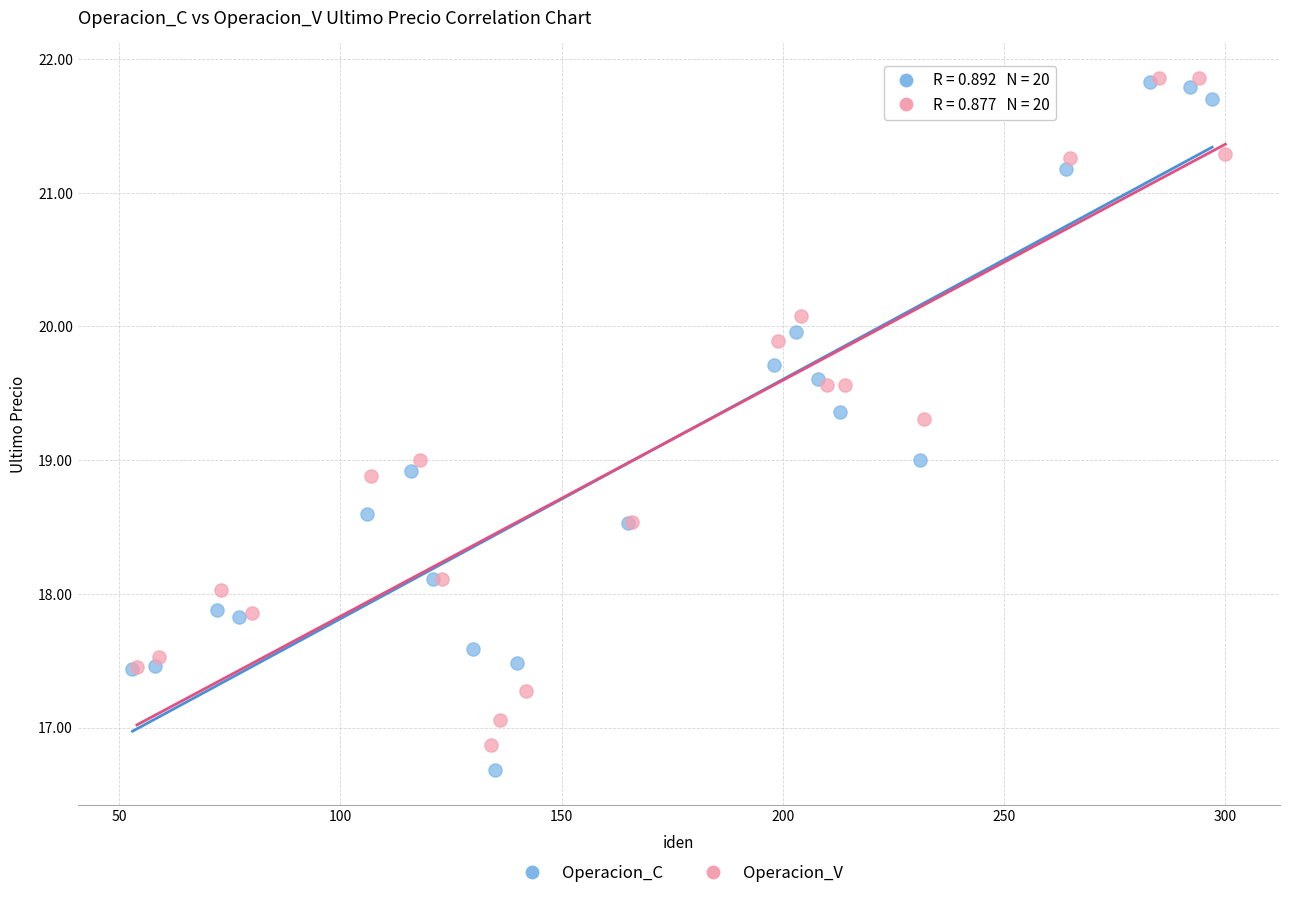

What are all the series names shown in the legend?

Operacion_C, Operacion_V